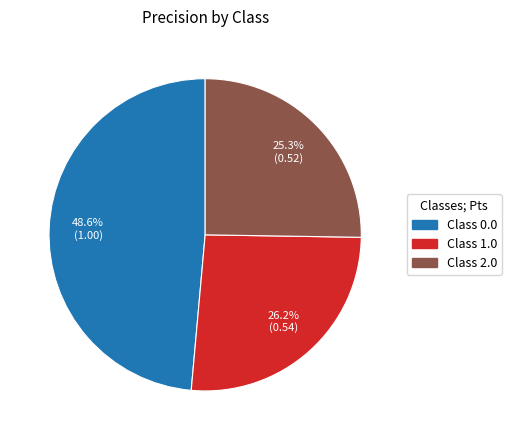

Is there any slice that represents more than half of the pie?

No